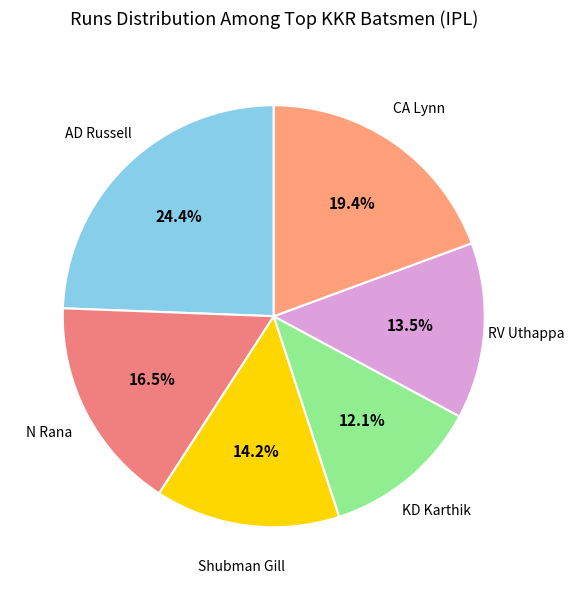

How many slices are in this pie chart?

6